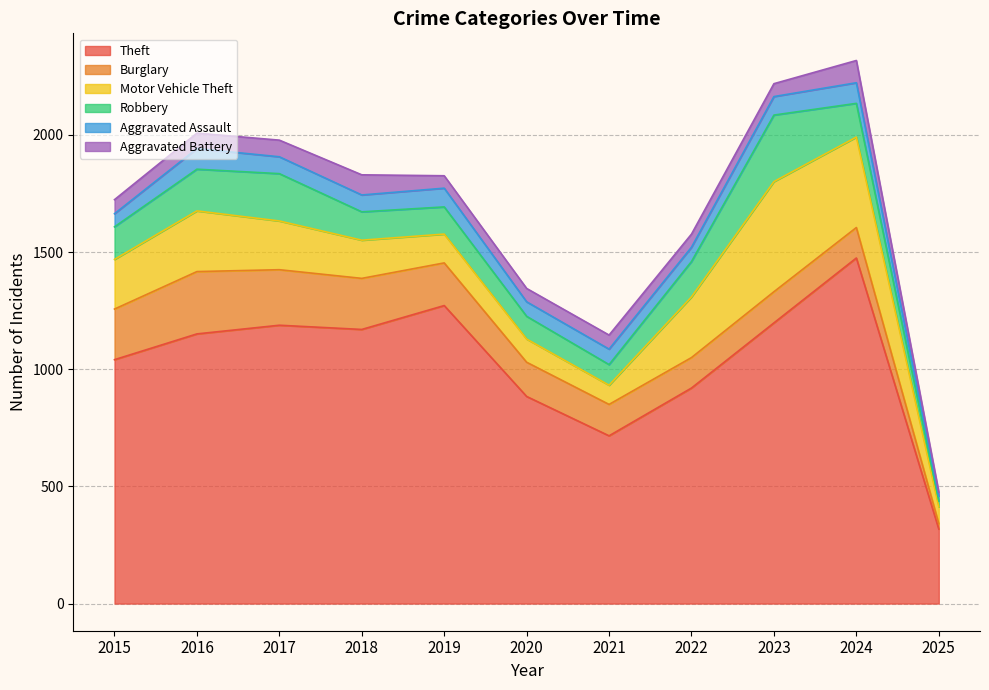

Which label corresponds to the smallest value in the chart?

2025